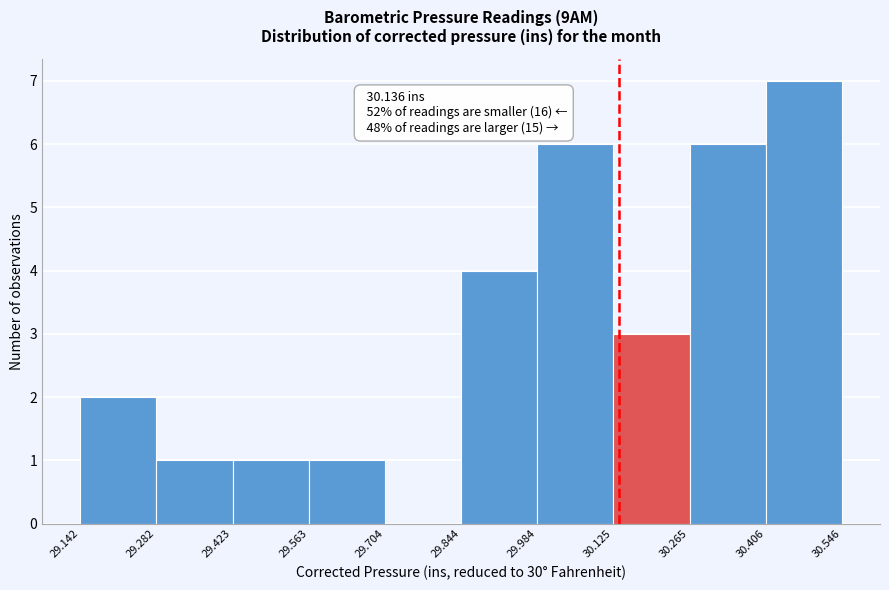

Over which range of the x-axis is the bar tallest?

30.406 to 30.546